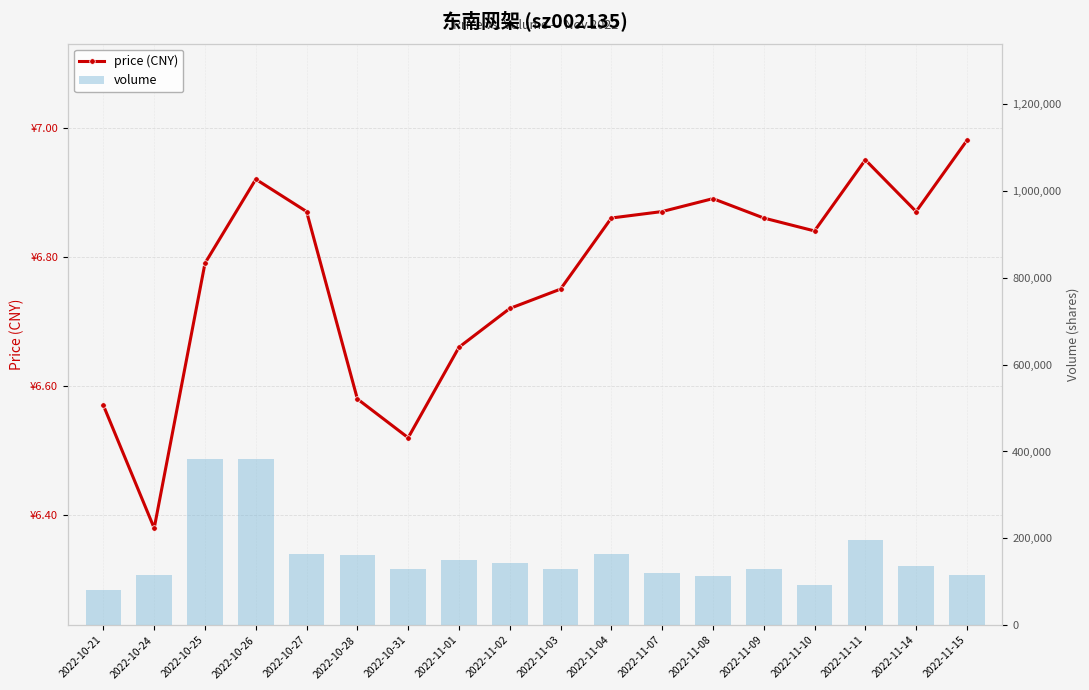

Rank the series by their average value, from highest to lowest.

volume, price (CNY)